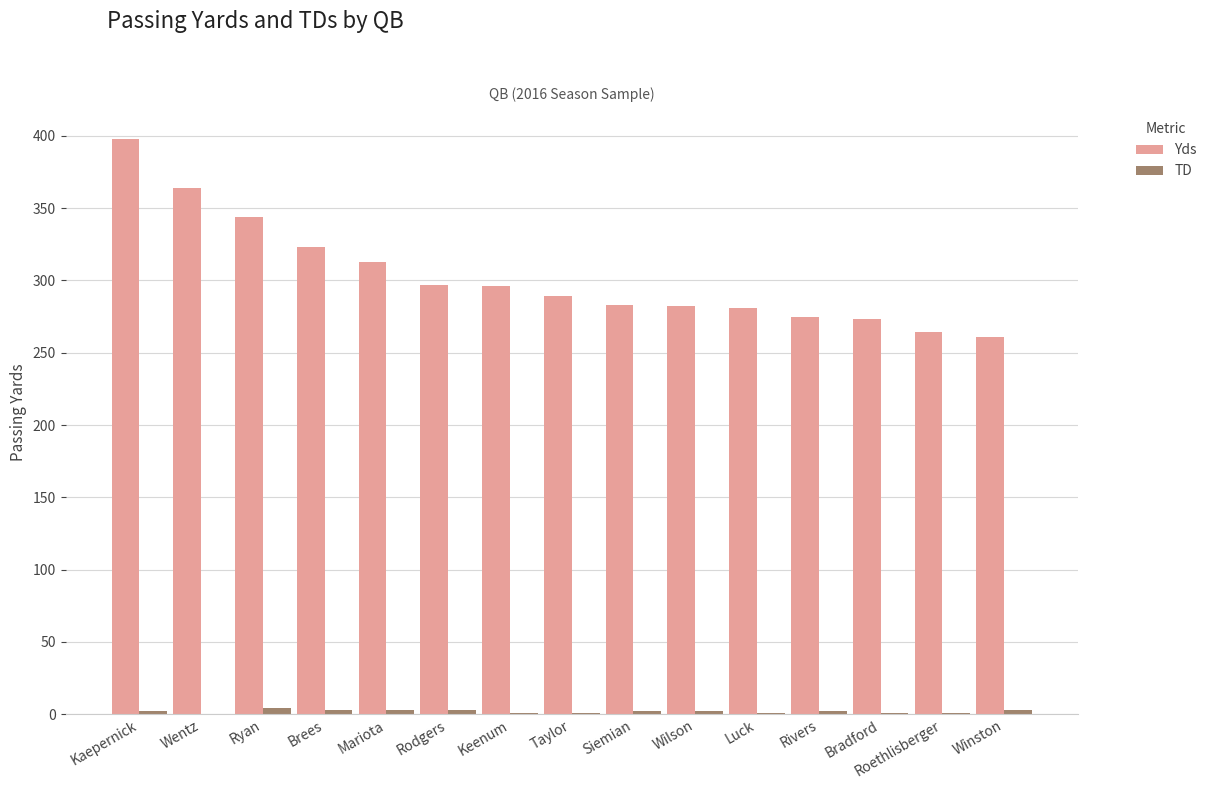

At which category is the sum across all series the highest?

Kaepernick